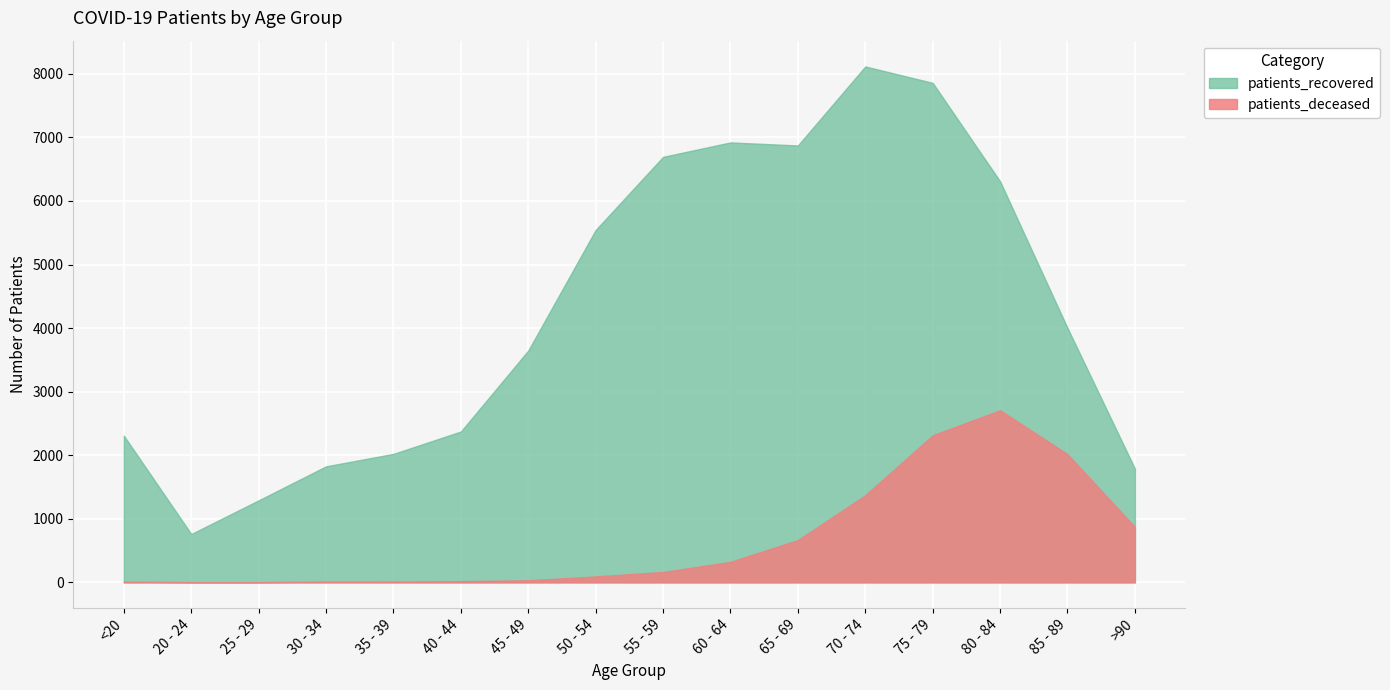

List the labels in order of patients_recovered value, smallest first.

20 - 24, 25 - 29, >90, 30 - 34, 35 - 39, <20, 40 - 44, 45 - 49, 85 - 89, 50 - 54, 80 - 84, 55 - 59, 65 - 69, 60 - 64, 75 - 79, 70 - 74